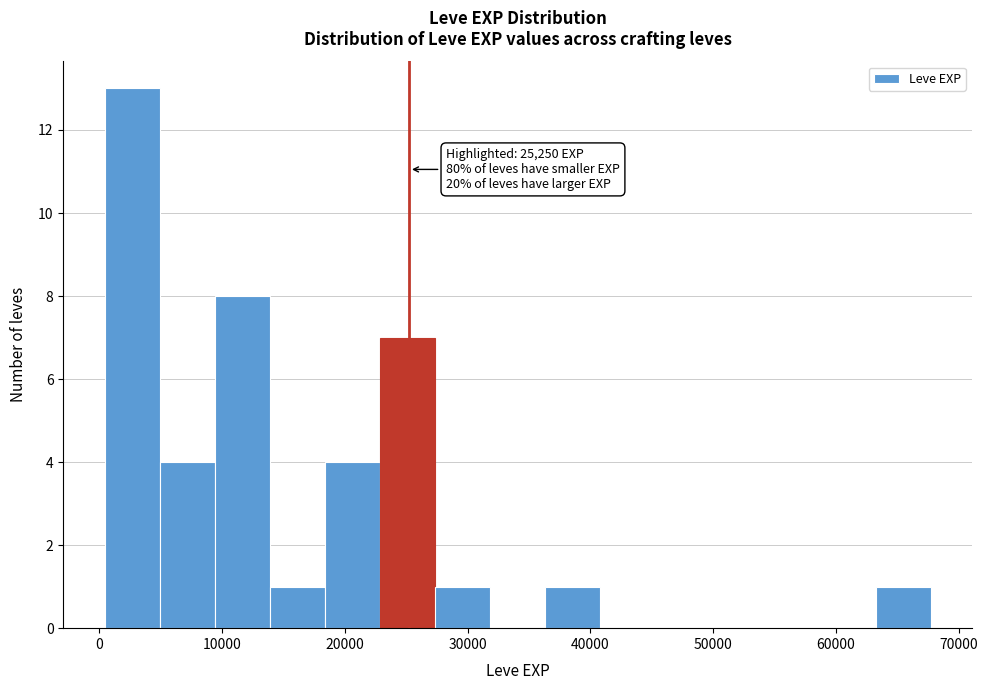

Which range on the x-axis has the tallest bar?

0 to 5000